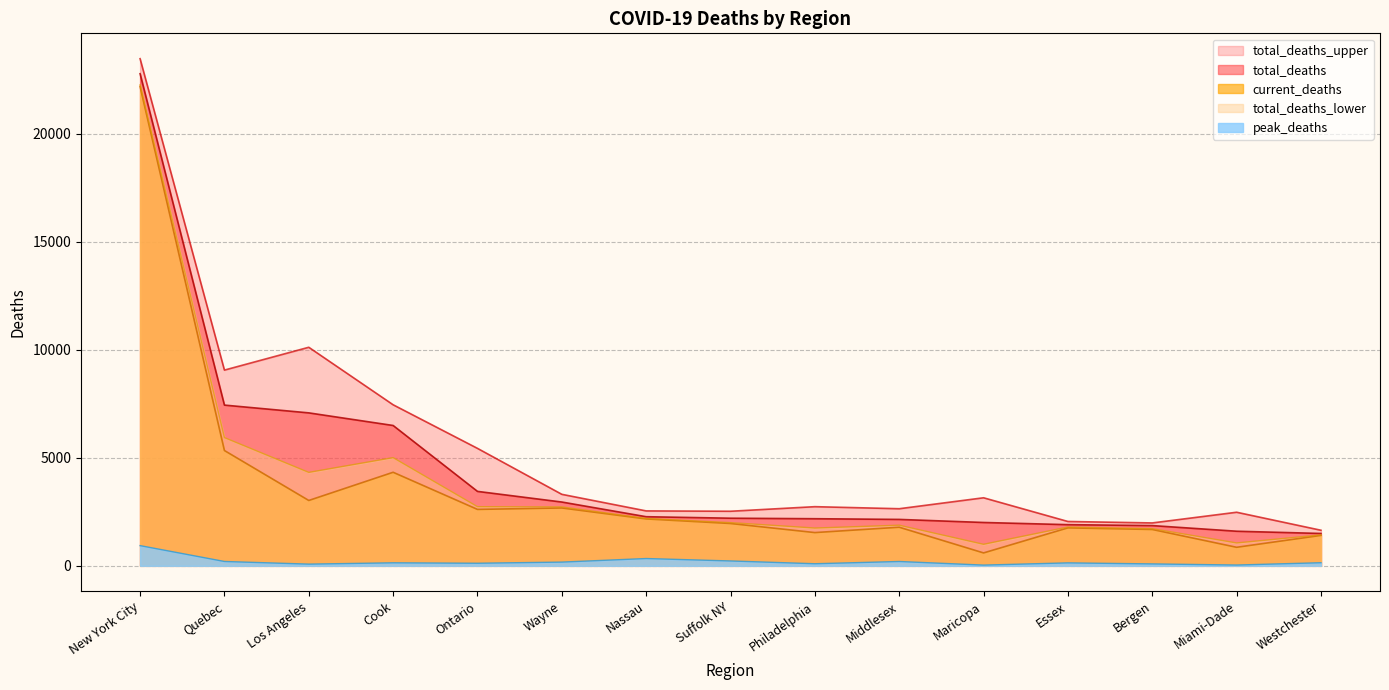

What is the value of the total_deaths_upper point at the 8th from the left?

2528